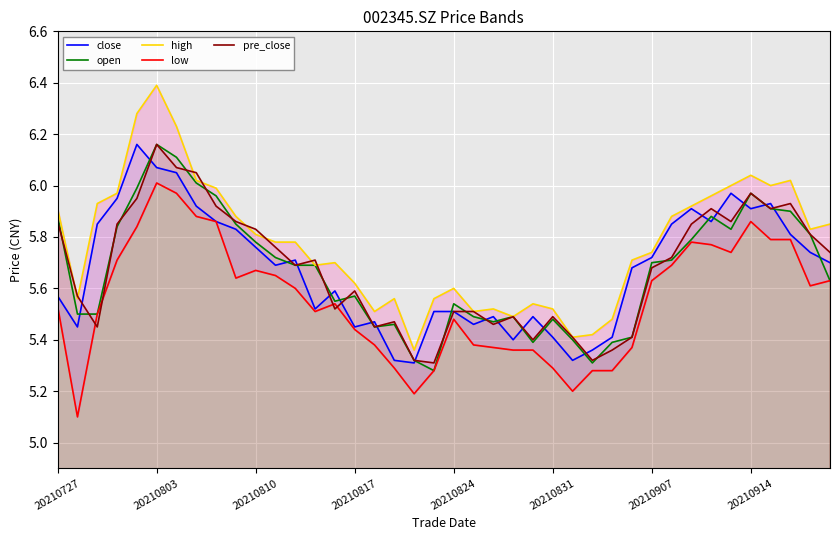

The pre_close series shows 5.5 at 20210824. True or false?

True